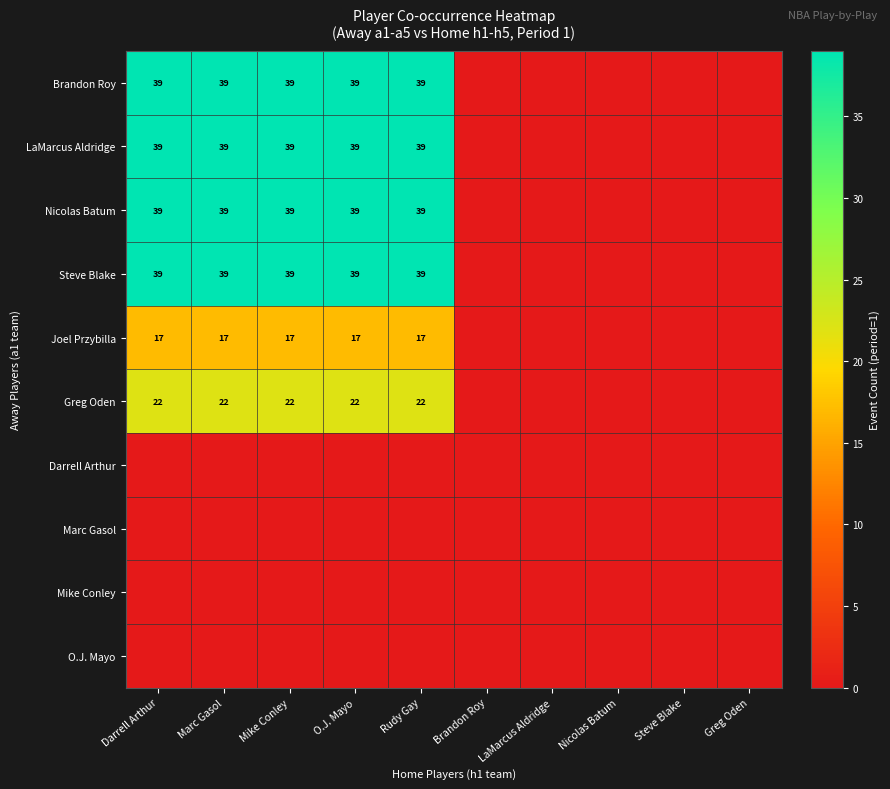

Count the number of categories in the chart.

10